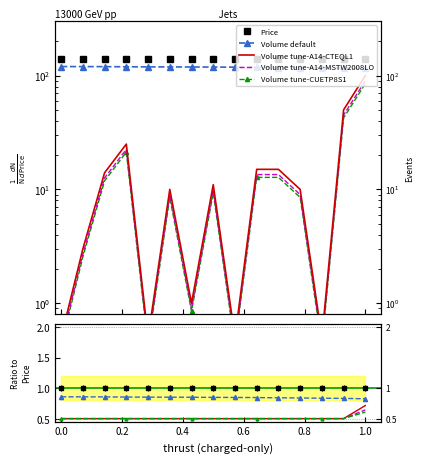

Is it true that Volume_per_trade alt2 equals 0.7 at 9?

False